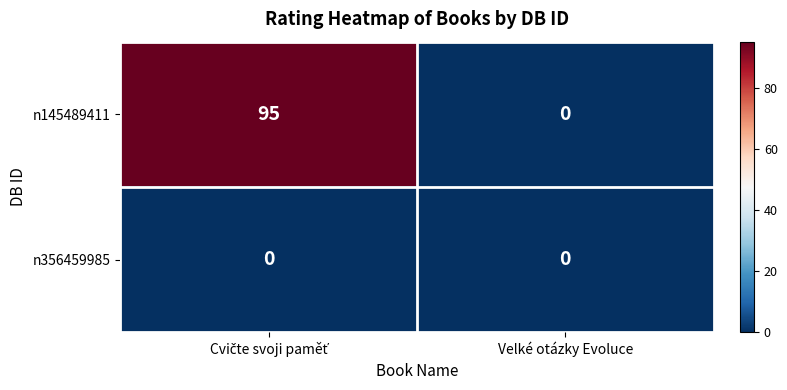

What is the difference between the maximum and minimum values in the n145489411 series?

95